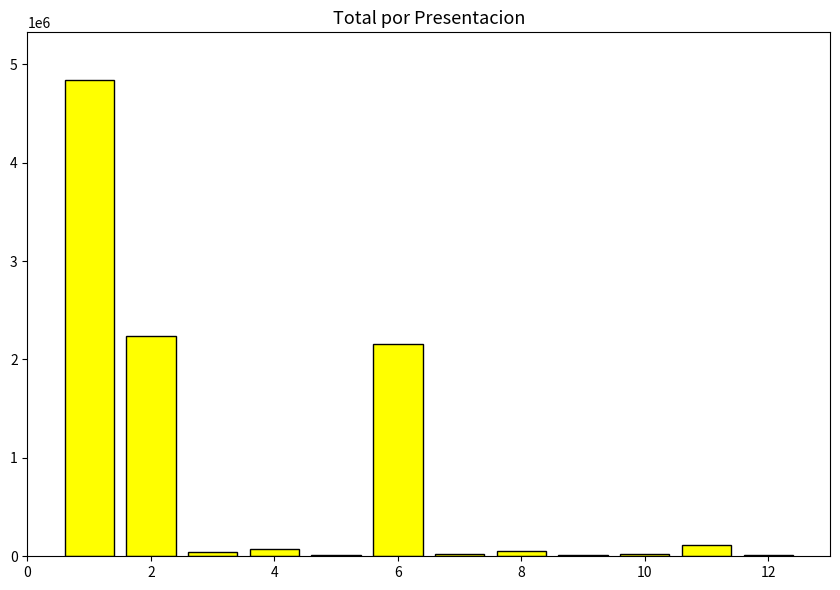

What is the sum of all values?

9599958.9